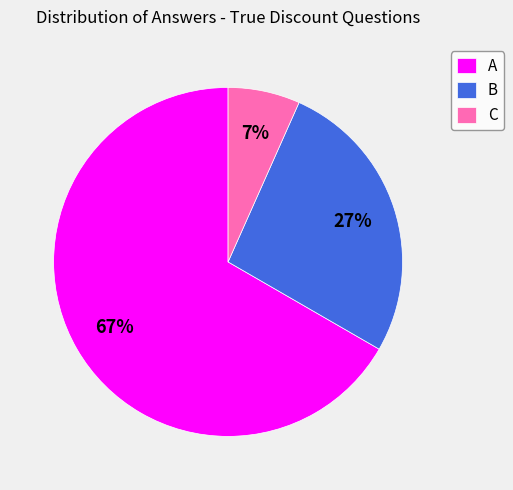

Which has a higher value, C or A?

A